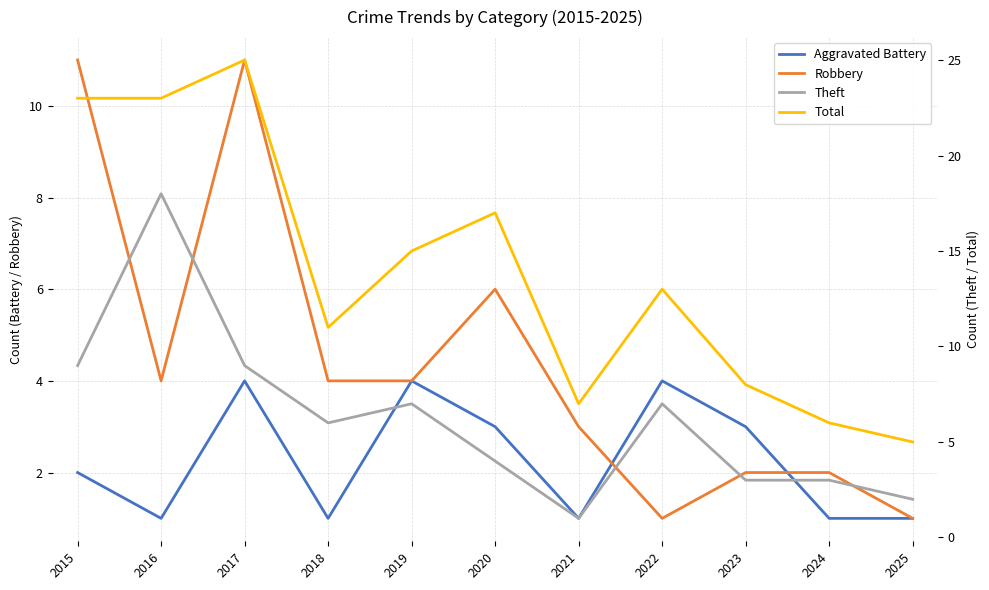

What is the total value across all series at 2016?

46